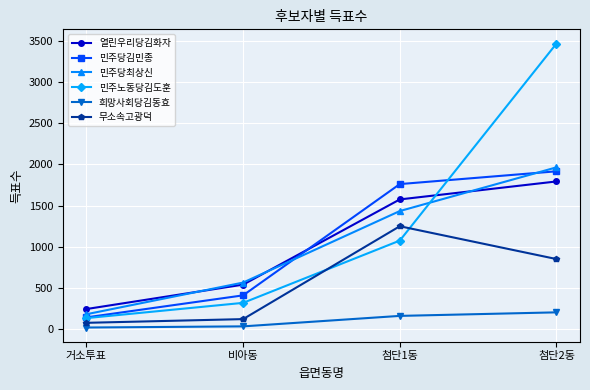

What is the greatest value displayed?

3464